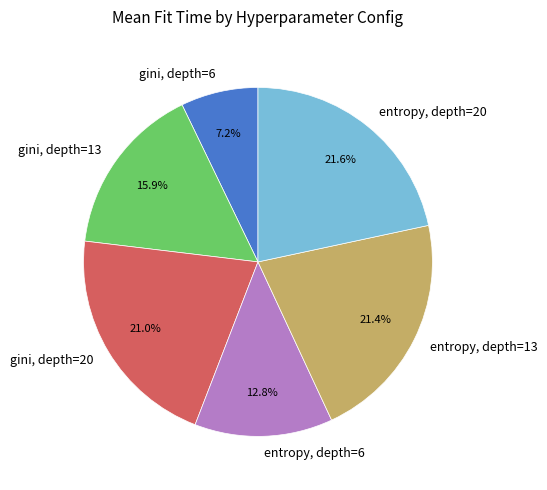

To the nearest percent, what is the average slice percentage?

17%